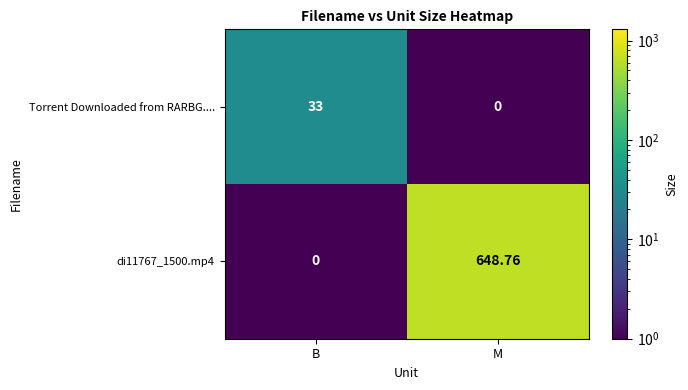

Rank the categories by di11767_1500.mp4 value from highest to lowest.

M, B